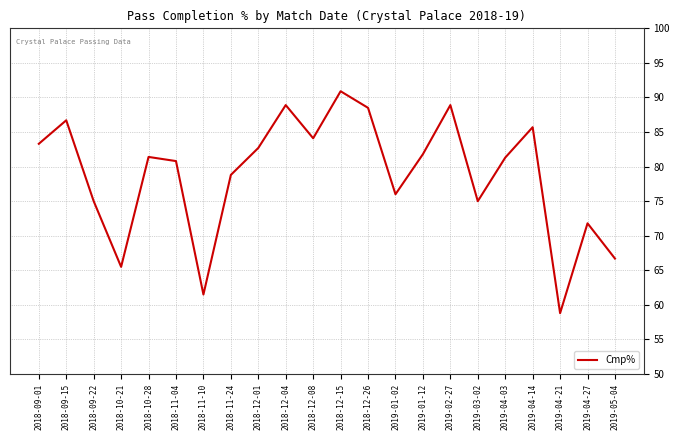

Approximately how many times larger is the value at 2019-01-02 compared to 2018-10-21?

1.2